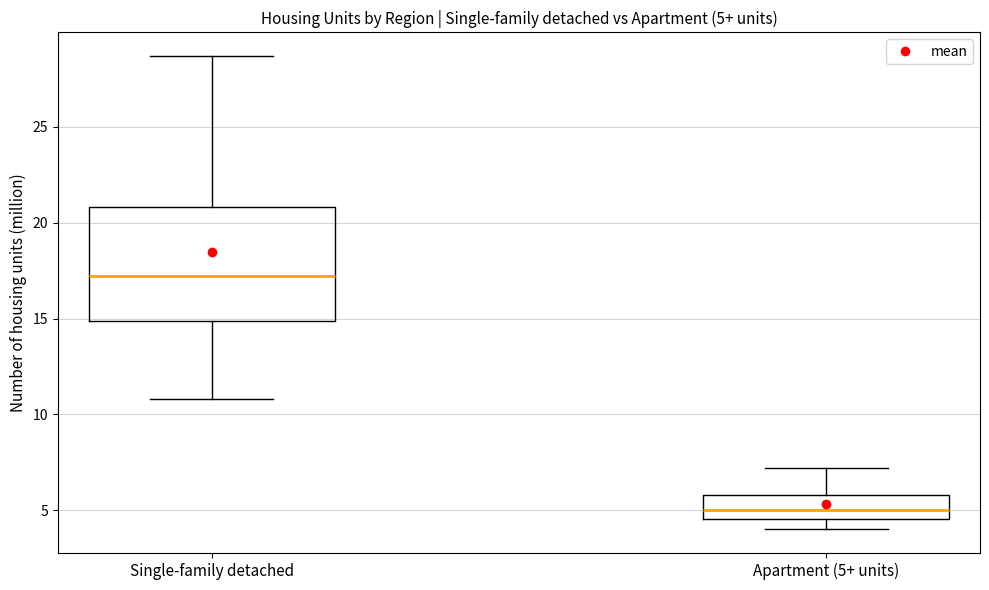

Which box has the lowest median line?

Apartment (5+ units)